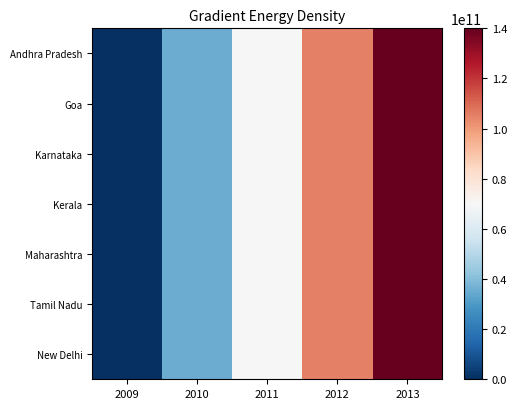

Reading right to left, what are all the values shown in this chart?

Andhra Pradesh: 2013=140000000000	2012=105000000000	2011=70000000000	2010=35000000000	2009=0
Goa: 2013=140000000000	2012=105000000000	2011=70000000000	2010=35000000000	2009=0
Karnataka: 2013=140000000000	2012=105000000000	2011=70000000000	2010=35000000000	2009=0
Kerala: 2013=140000000000	2012=105000000000	2011=70000000000	2010=35000000000	2009=0
Maharashtra: 2013=140000000000	2012=105000000000	2011=70000000000	2010=35000000000	2009=0
Tamil Nadu: 2013=140000000000	2012=105000000000	2011=70000000000	2010=35000000000	2009=0
New Delhi: 2013=140000000000	2012=105000000000	2011=70000000000	2010=35000000000	2009=0